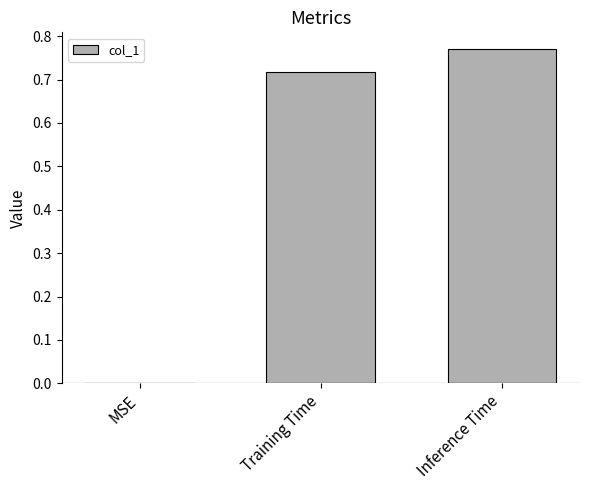

At which category does the chart reach its peak across all series?

Inference Time